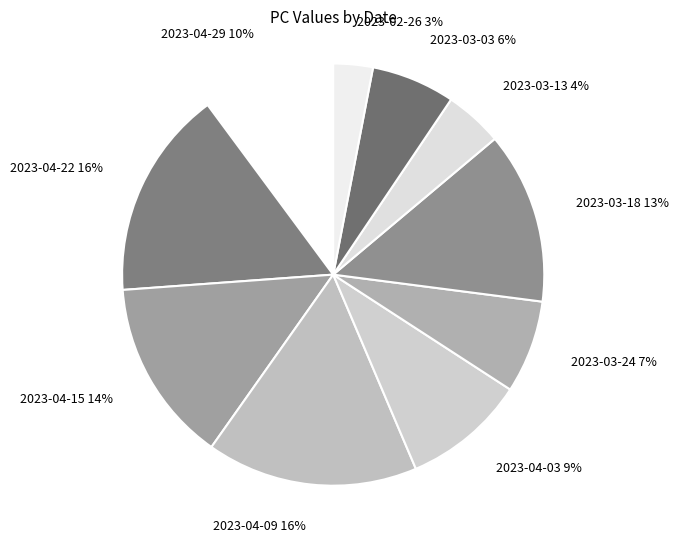

Count the number of slices in the pie.

10